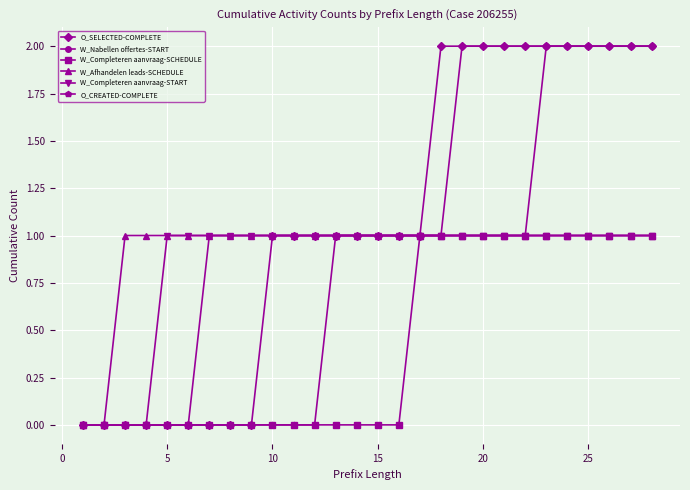

What is the value of the W_Nabellen offertes-START point at the 13th from the left?

1